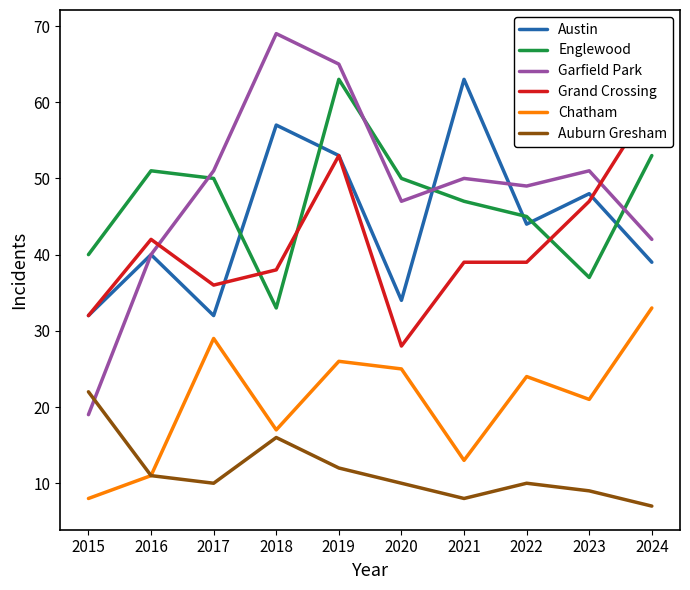

How many data points in Chatham are less than 24?

5